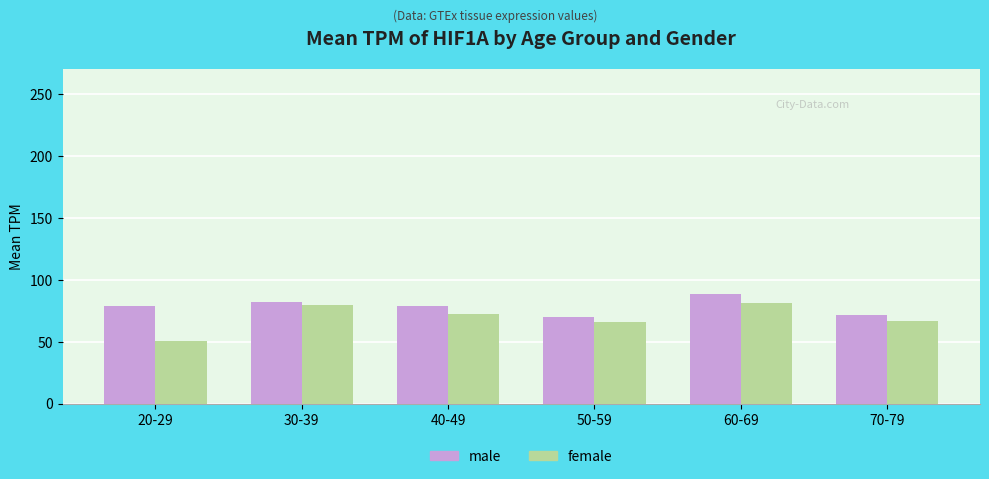

What is the label of the 5th bar from the right?

30-39